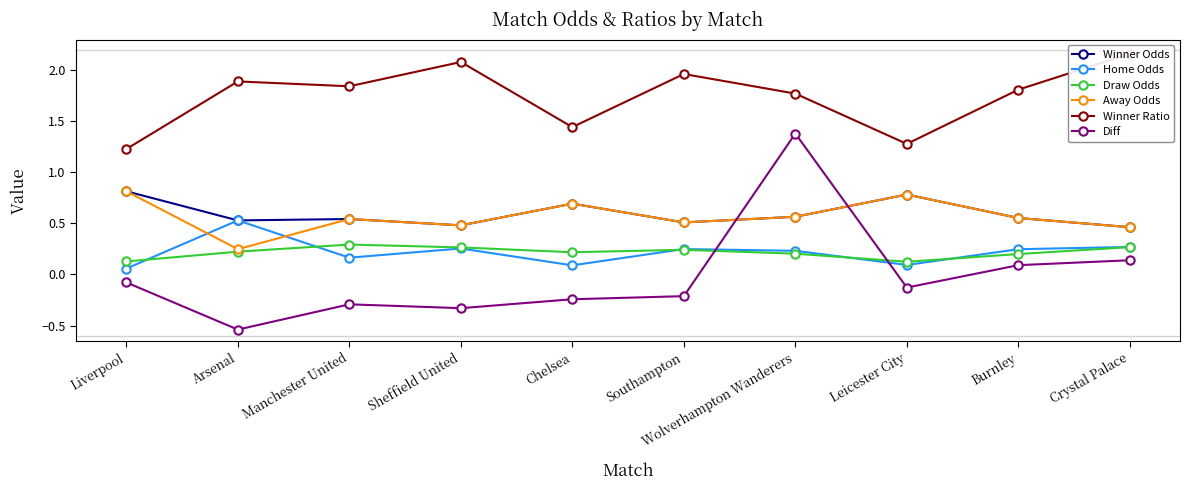

What is the label of the 3rd point from the right?

Leicester City